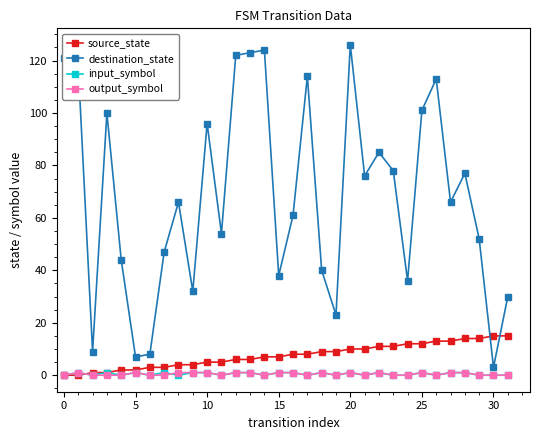

True or false: output_symbol and destination_state cross at least once.

False